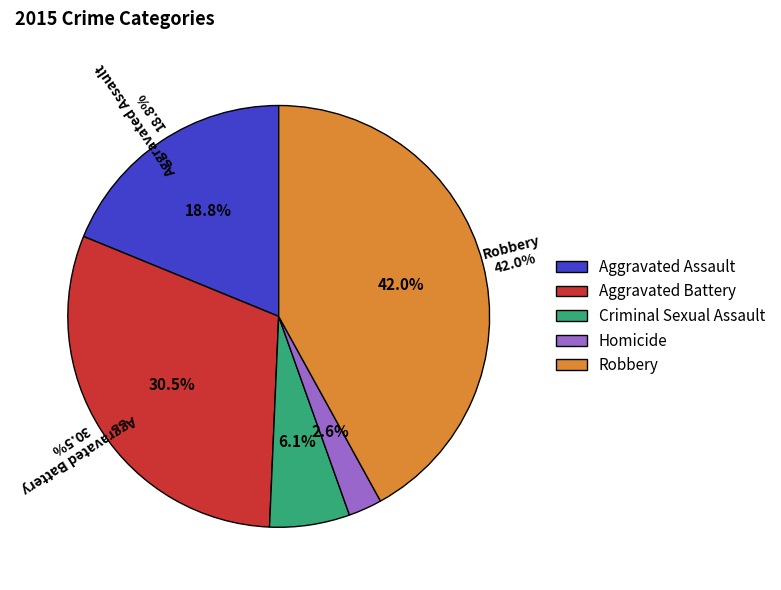

Which category has the smallest portion of the pie?

Homicide